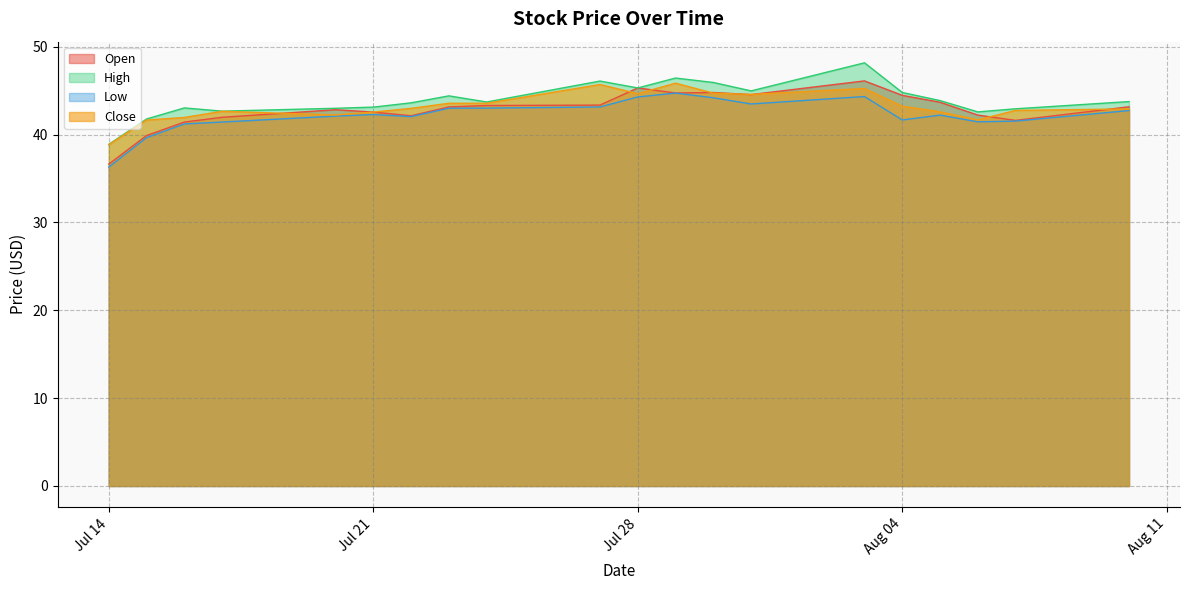

The value of Open at 2020-07-29 is 75.9. True or false?

False